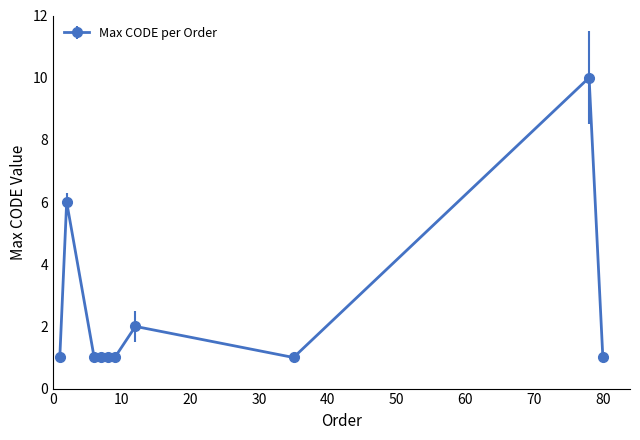

True or false: the data has more than 0 interior local peaks.

True